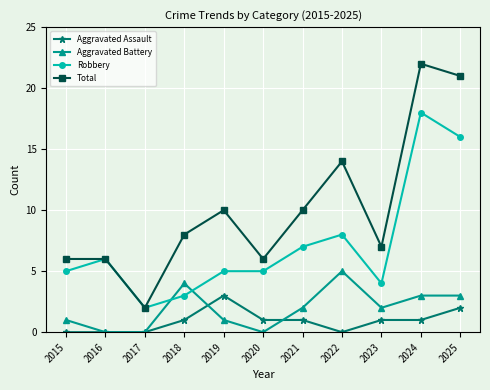

True or false: Robbery and Aggravated Assault intersect in this chart.

False